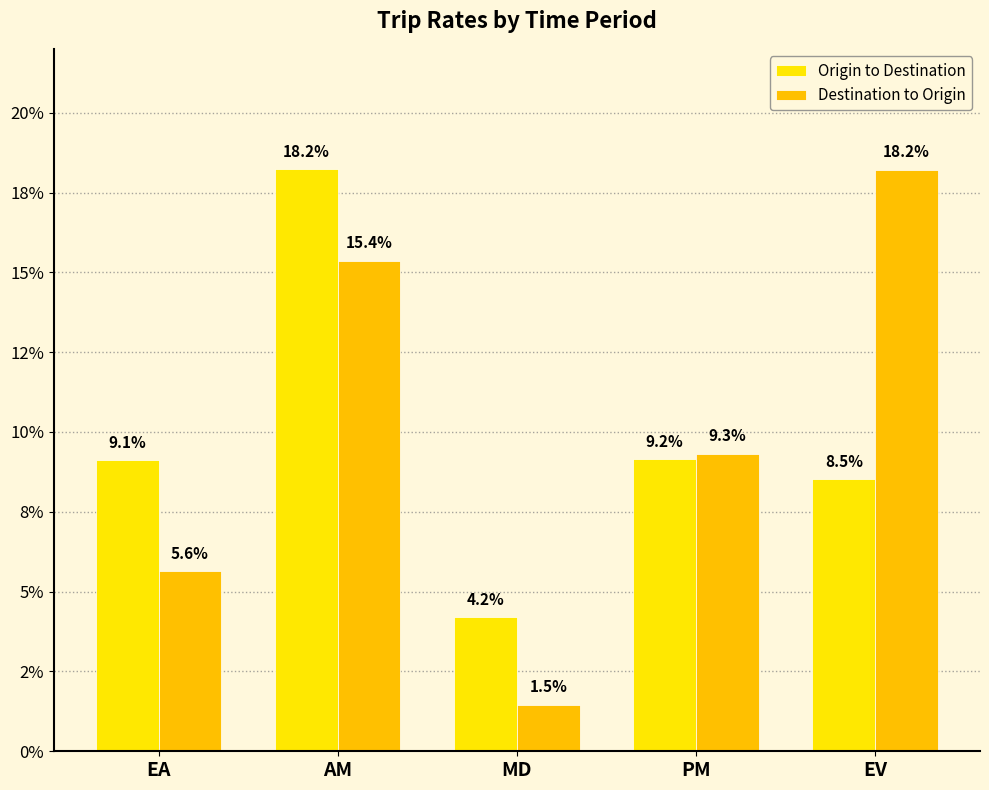

Between PM and EV, which is larger?

PM